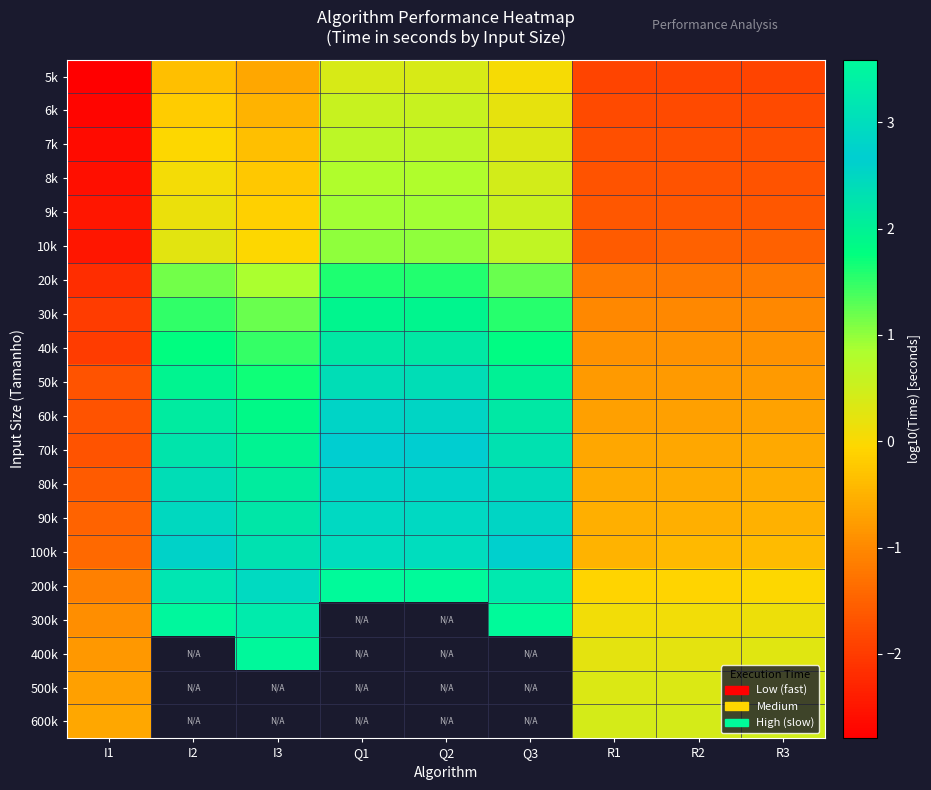

At which label does 90k reach its minimum?

I1